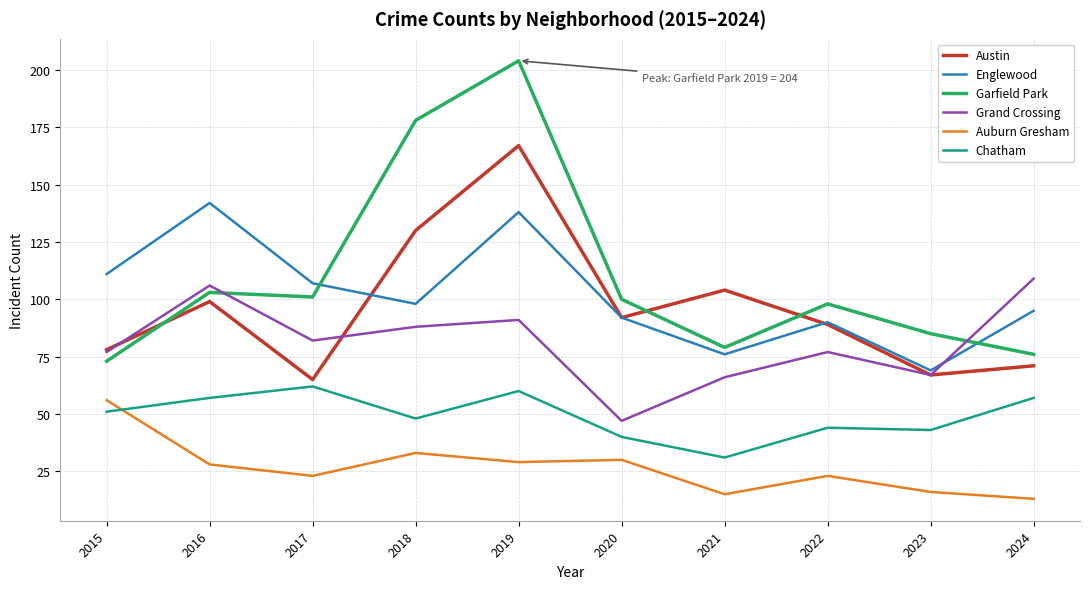

How many series are shown in this chart?

6